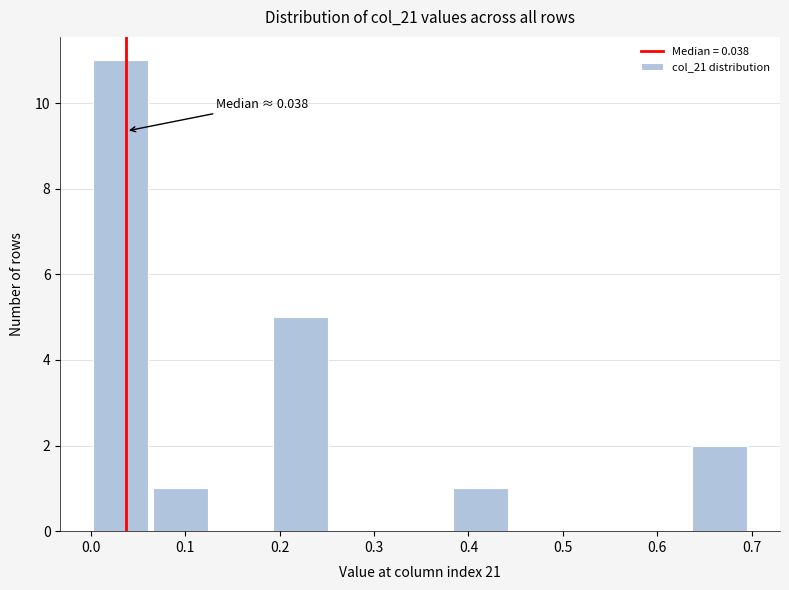

Which range on the x-axis has the tallest bar?

0.00 to 0.06